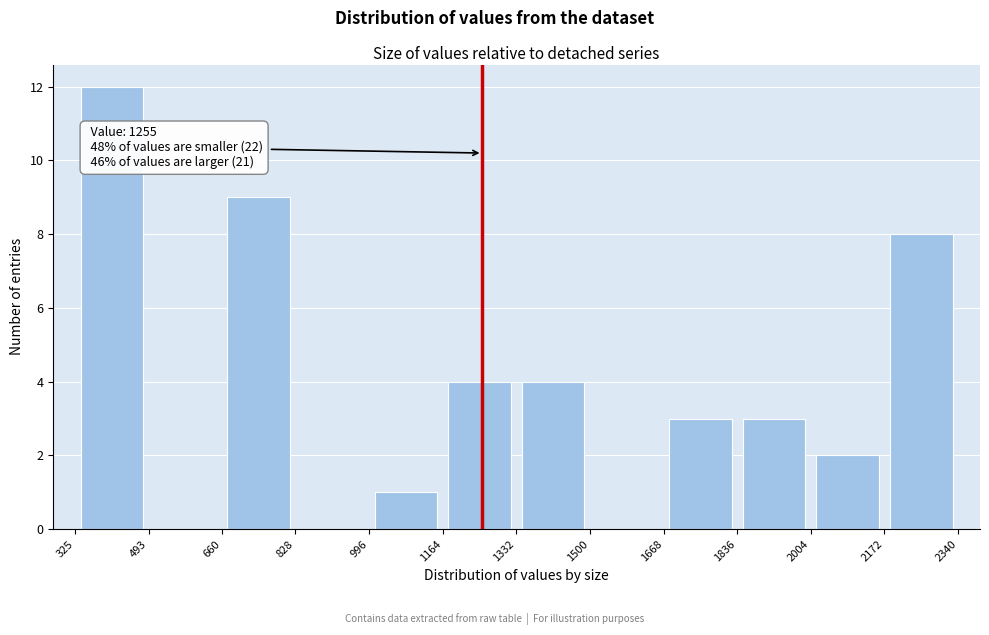

Which range on the x-axis has the tallest bar?

325 to 493